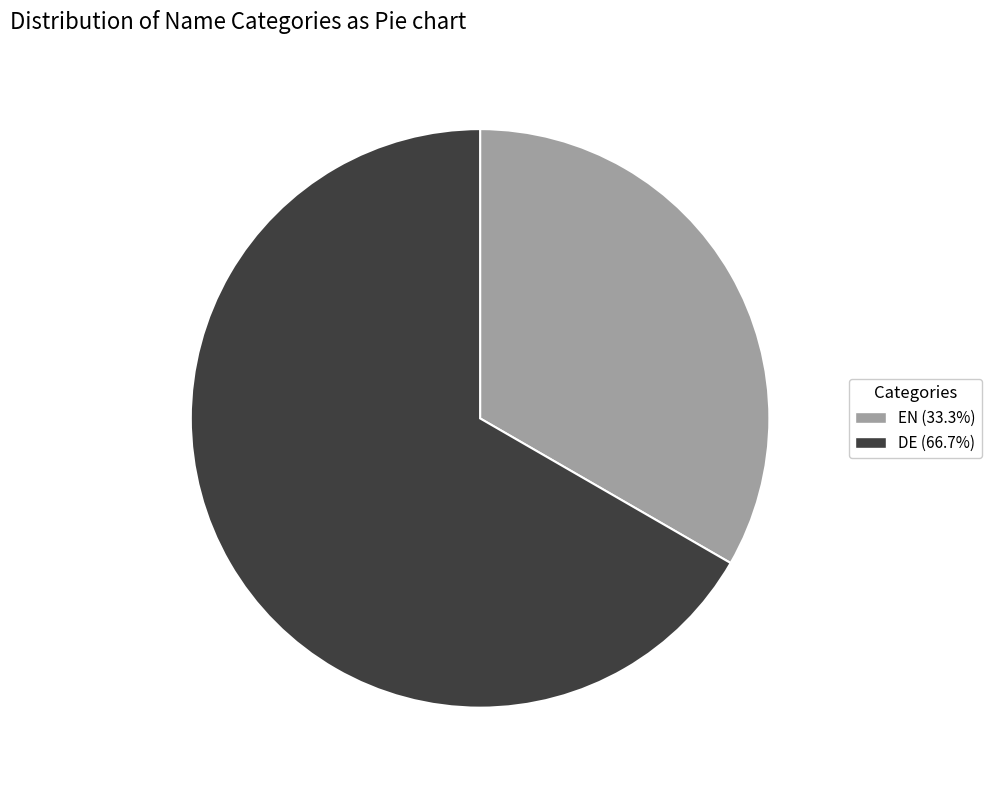

Is it true that DE is 58% of the pie?

False